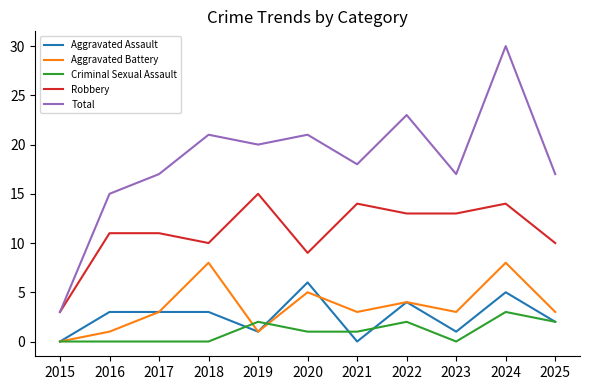

What is the difference between the maximum and second lowest values in the Total series?

15